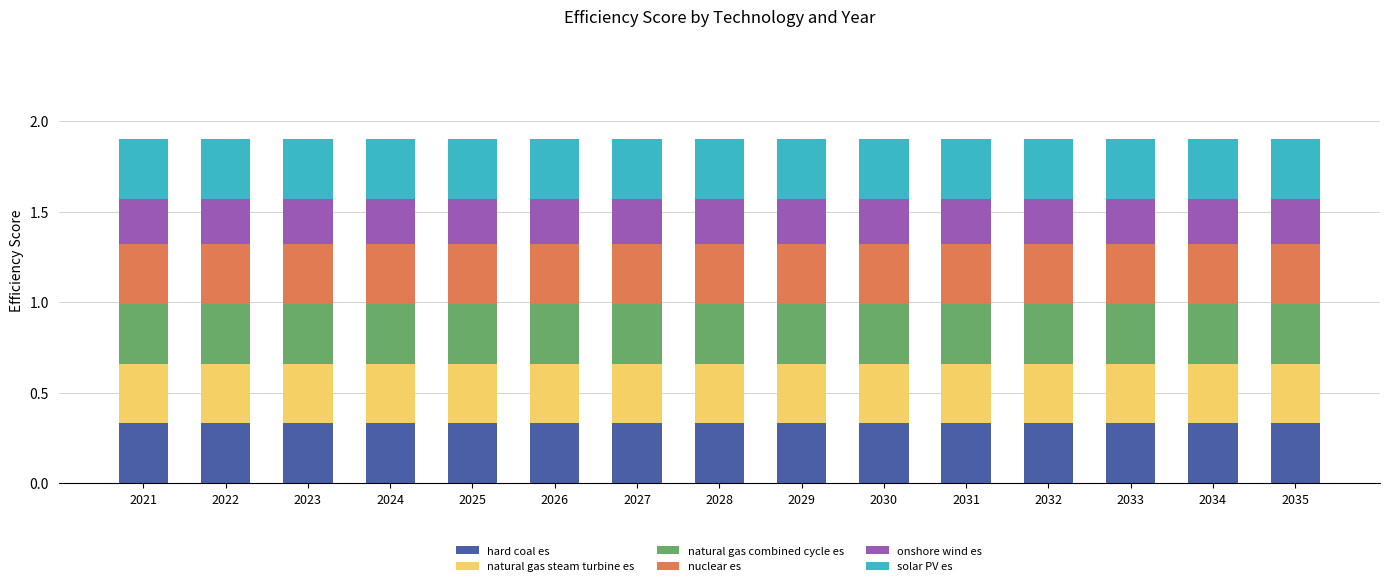

Does the chart contain any negative values?

No